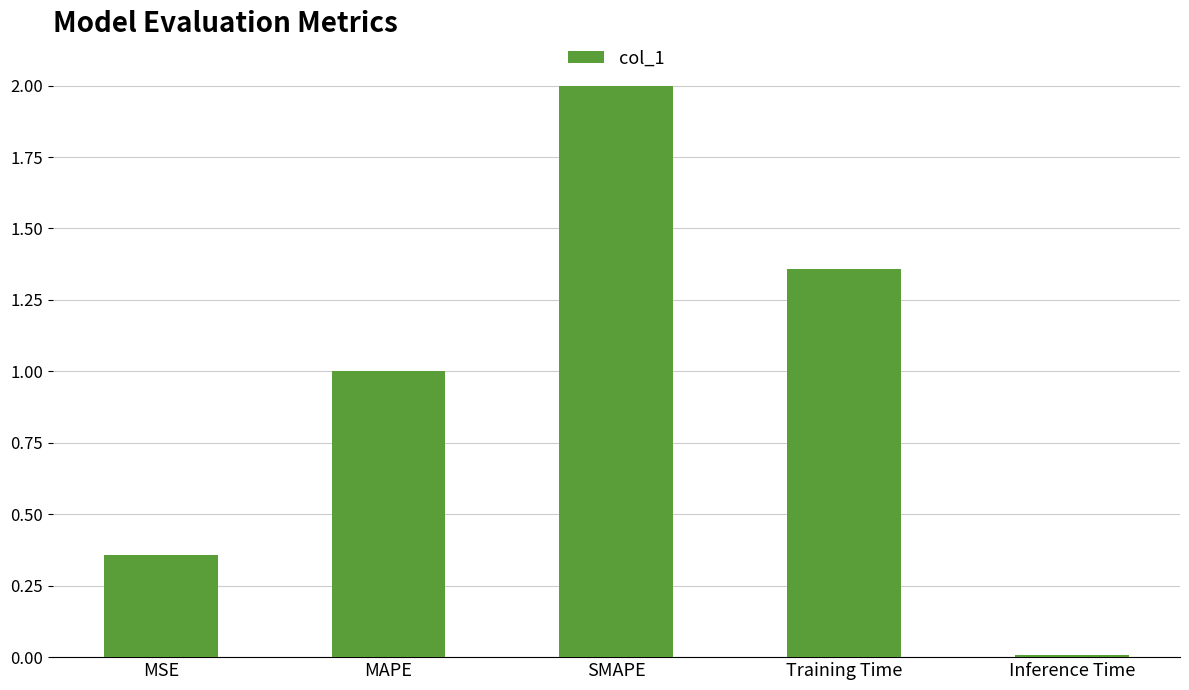

Rank the categories by value from highest to lowest.

SMAPE, Training Time, MAPE, MSE, Inference Time